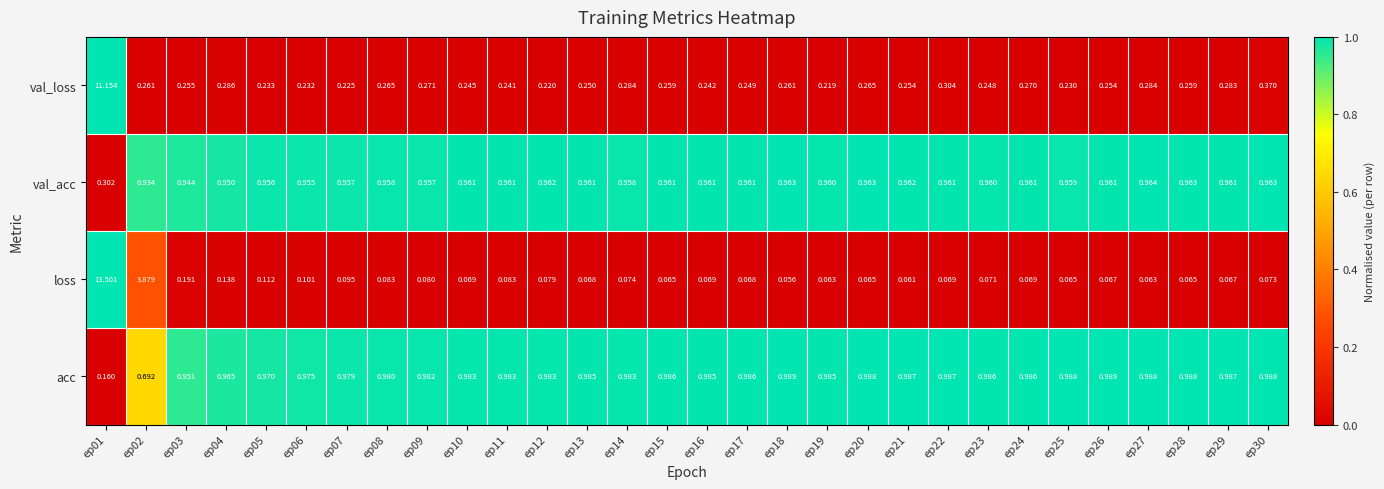

Rank the series by their maximum value, from lowest to highest.

val_acc, acc, val_loss, loss